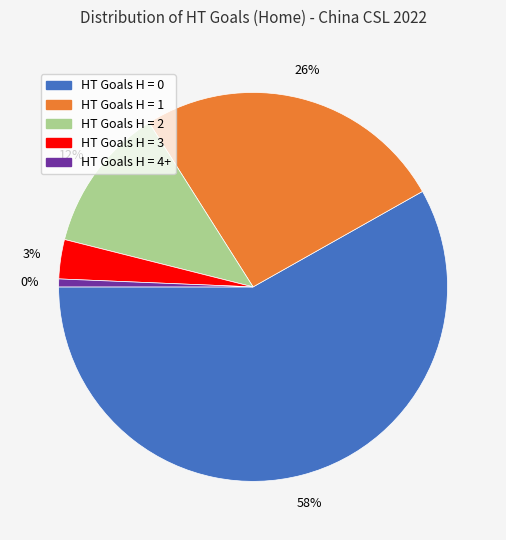

Is 0 the majority of the pie?

Yes